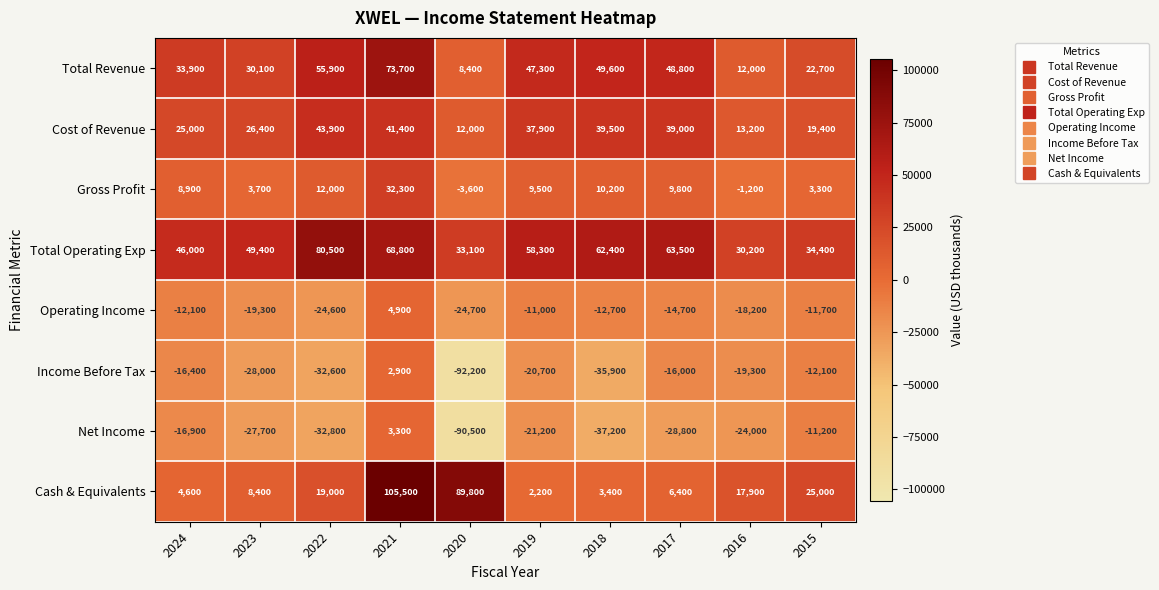

How many categories are shown in the chart?

10